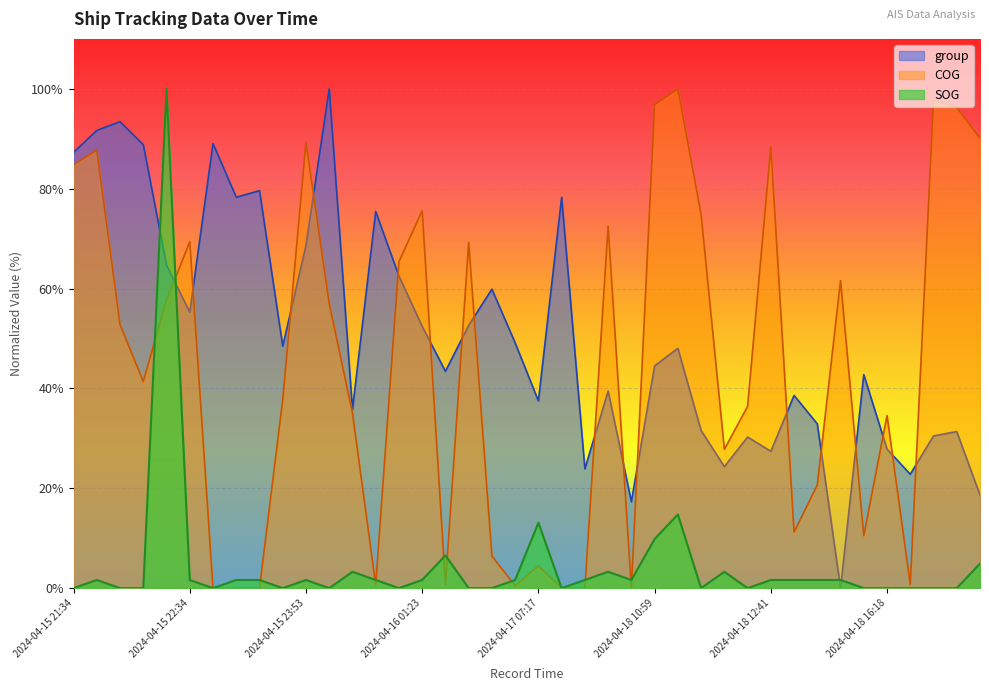

What value does the group series have at 2024-04-15 21:46?

91.7